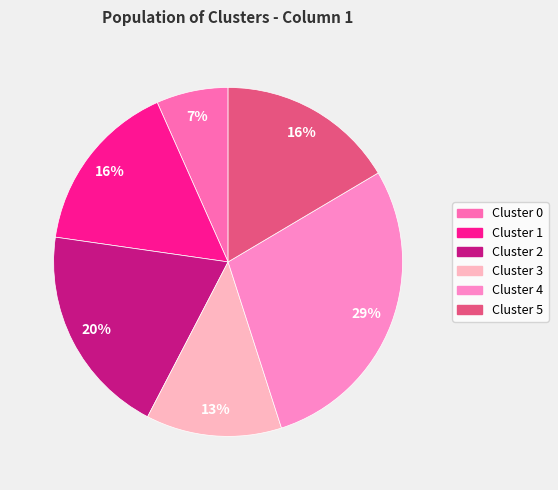

Does Cluster 5 account for over 50% of the chart?

No